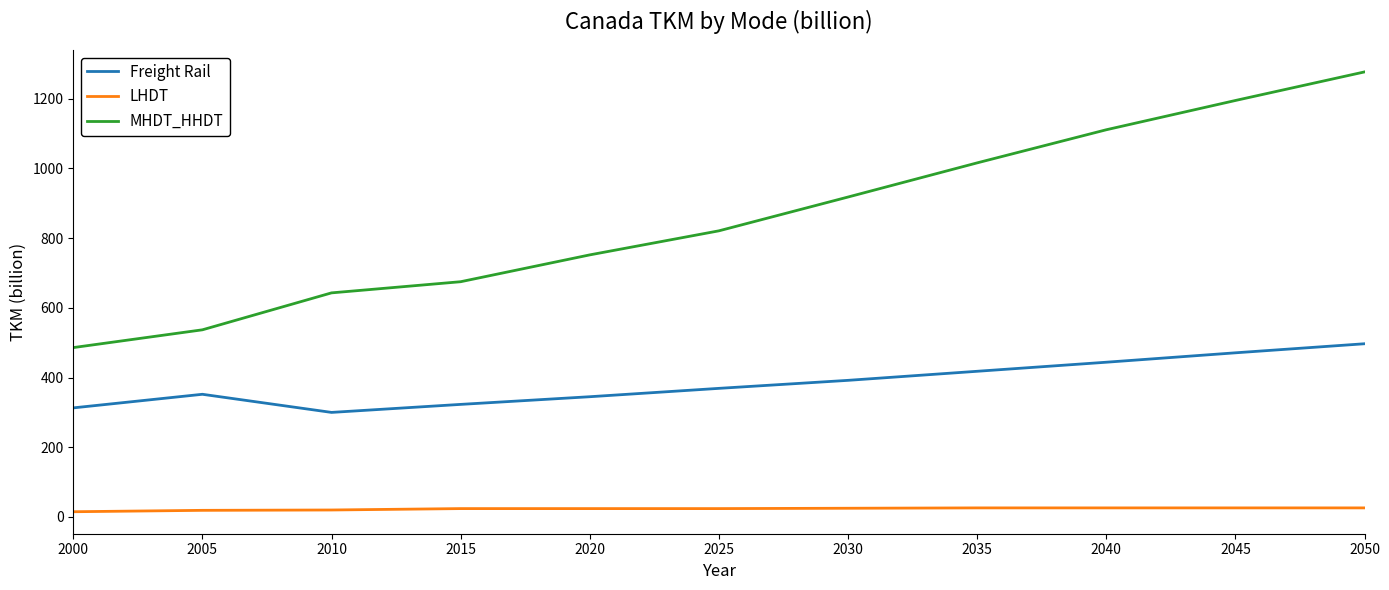

Is the value of Freight Rail at 2025 greater than the value of MHDT_HHDT at 2035?

No